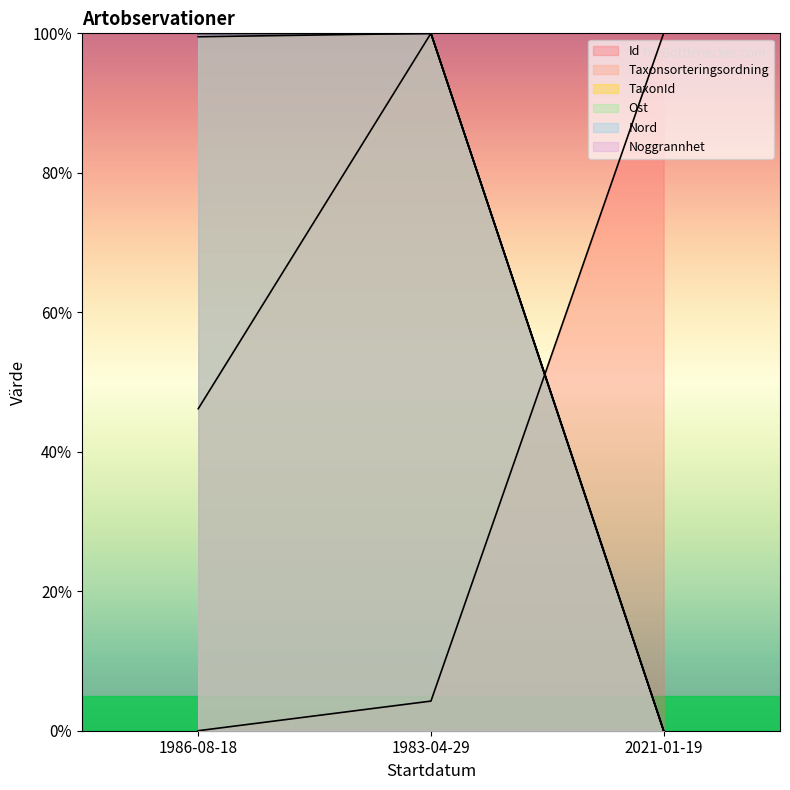

At how many categories does at least one series exceed 16?

3